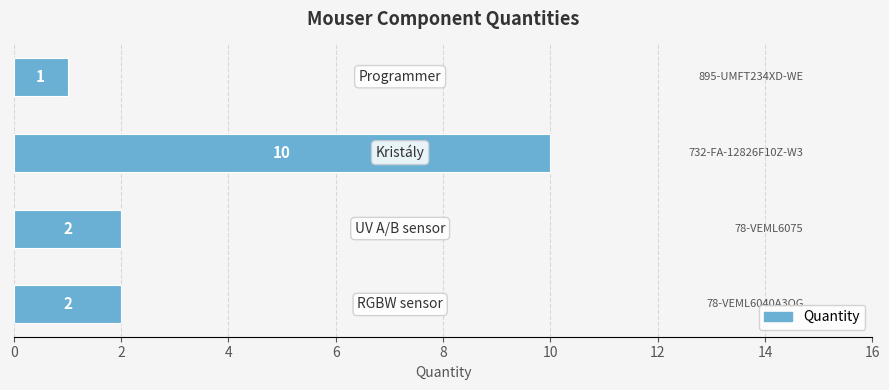

What is the maximum value shown in the chart?

10